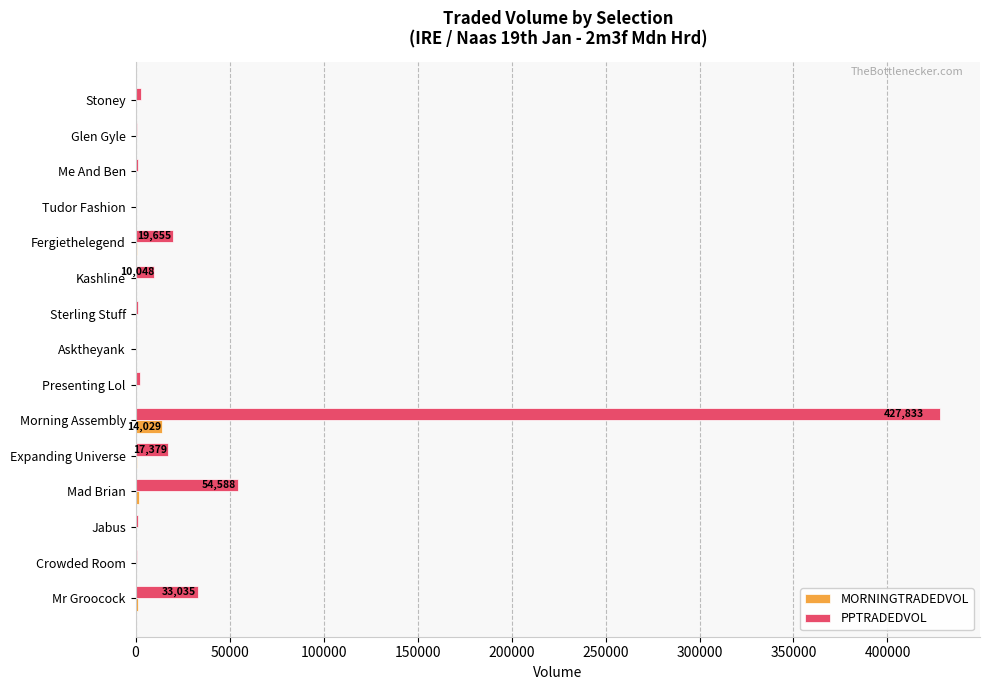

At which label does PPTRADEDVOL reach its peak?

Morning Assembly